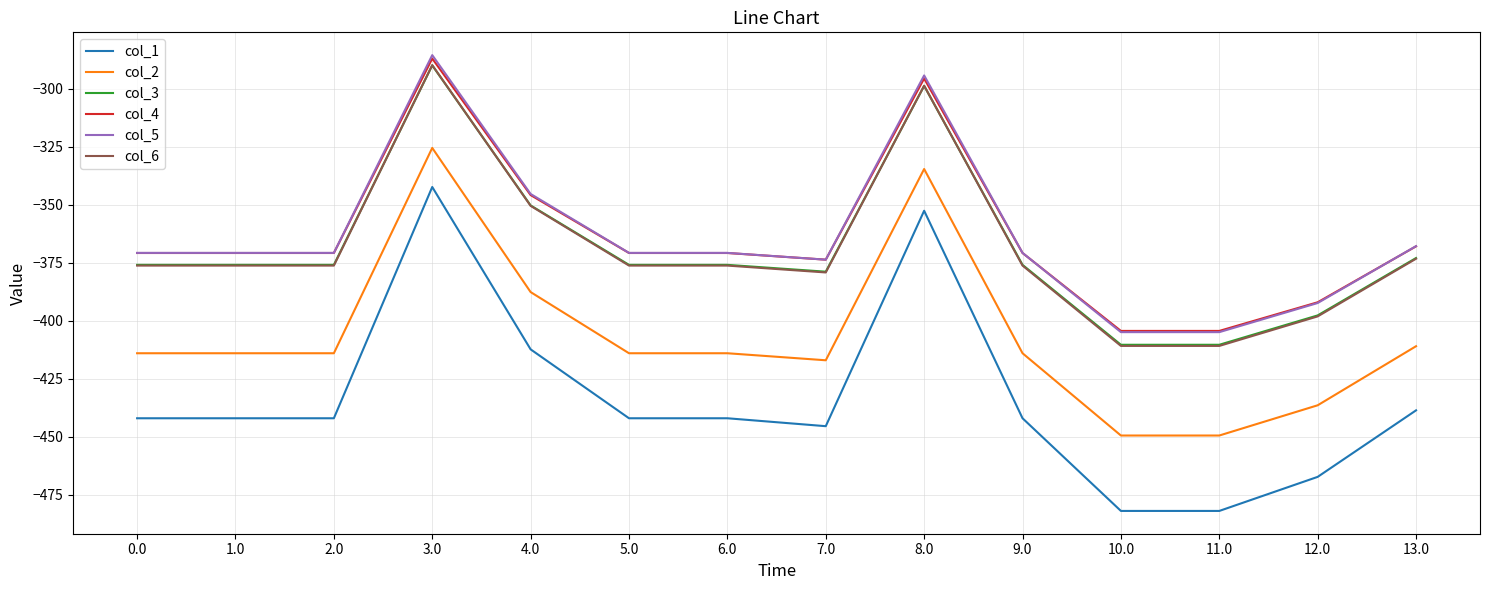

What is the total value across all series at 6.0?

-2349.6